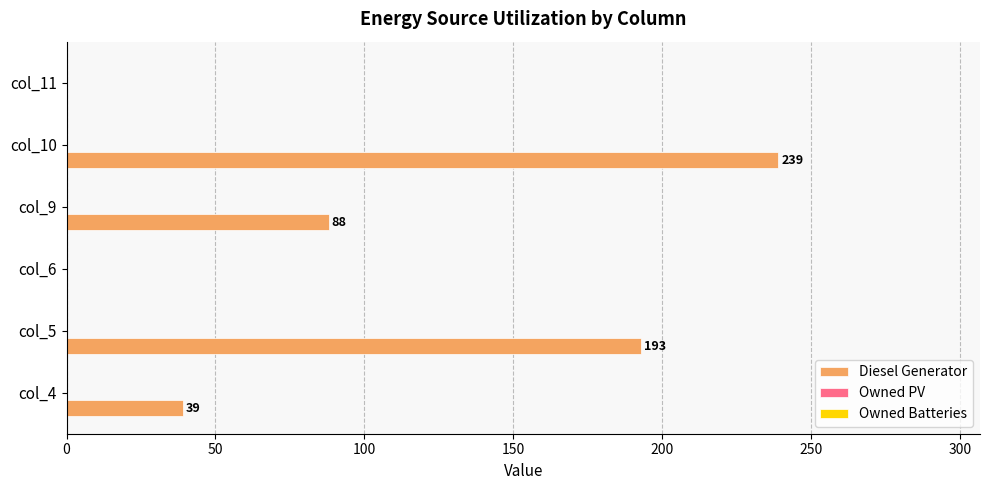

Where is the data nearest to the value 119?

col_9